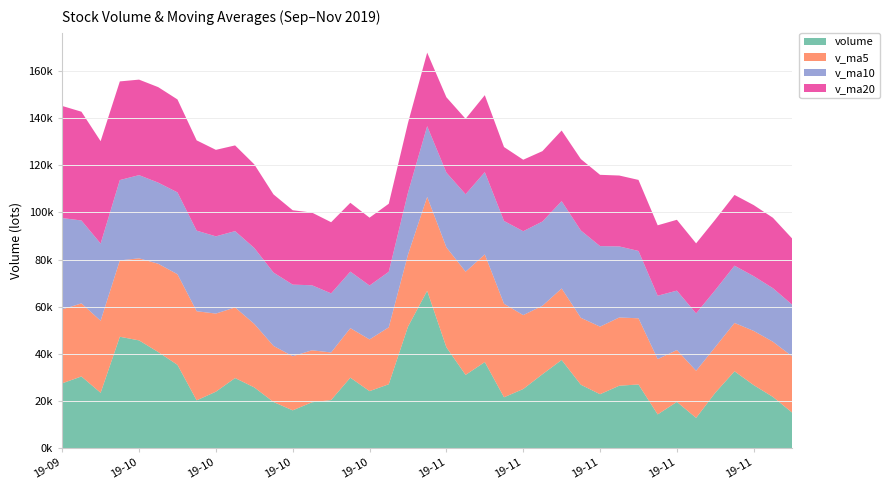

Reading left to right, list all the values displayed in this chart.

volume: 27457.0	30368.5	23437.0	47223.4	45678.0	40716.8	35296.6	20227.4	23899.6	29699.1	25714.5	19525.0	15986.0	19404.0	20361.0	29851.5	24139.0	27065.8	51488.0	66737.0	42755.5	31025.6	36483.1	21529.8	25042.2	31306.3	37365.3	26856.8	22833.6	26444.0	26967.2	14260.0	19572.0	12781.1	23474.4	32557.4	26686.0	21674.0	15028.0
v_ma5: 31391.1	31019.0	30582.7	32412.8	34832.8	37484.7	38470.4	37828.4	33163.7	29967.9	26967.5	23813.1	22964.8	22065.7	20198.1	21025.5	21948.3	24164.2	30581.0	39856.2	42437.1	43814.4	45697.8	39706.2	31367.2	29077.4	30345.3	28420.1	28680.8	28961.2	28093.4	23472.3	22015.4	20004.9	19410.9	20529.0	23014.2	23434.6	23884.0
v_ma10: 38760.2	35196.9	32758.0	34099.0	35324.0	34437.9	34744.7	34205.6	32788.2	32400.3	32226.1	31141.8	30396.7	27614.7	25083.0	23996.5	22880.7	23564.5	26323.4	30027.2	31731.3	32881.3	34931.0	35143.6	35611.7	35757.2	37079.8	37059.0	34193.5	30164.2	28585.4	26908.8	25217.7	24342.8	24186.1	24311.2	23243.2	22725.0	21944.4
v_ma20: 47588.7	46171.5	43470.5	41882.2	40540.8	40539.1	39452.9	38330.0	36713.9	36380.8	35493.2	33169.3	31577.3	30856.8	30203.5	29217.2	28812.7	28885.1	29555.8	31213.8	31978.7	32011.5	32663.8	31379.2	30347.4	29876.8	29980.3	30311.8	30258.5	30095.7	30158.3	29895.1	30074.4	29743.2	29898.9	30034.2	30161.5	29892.0	28069.0